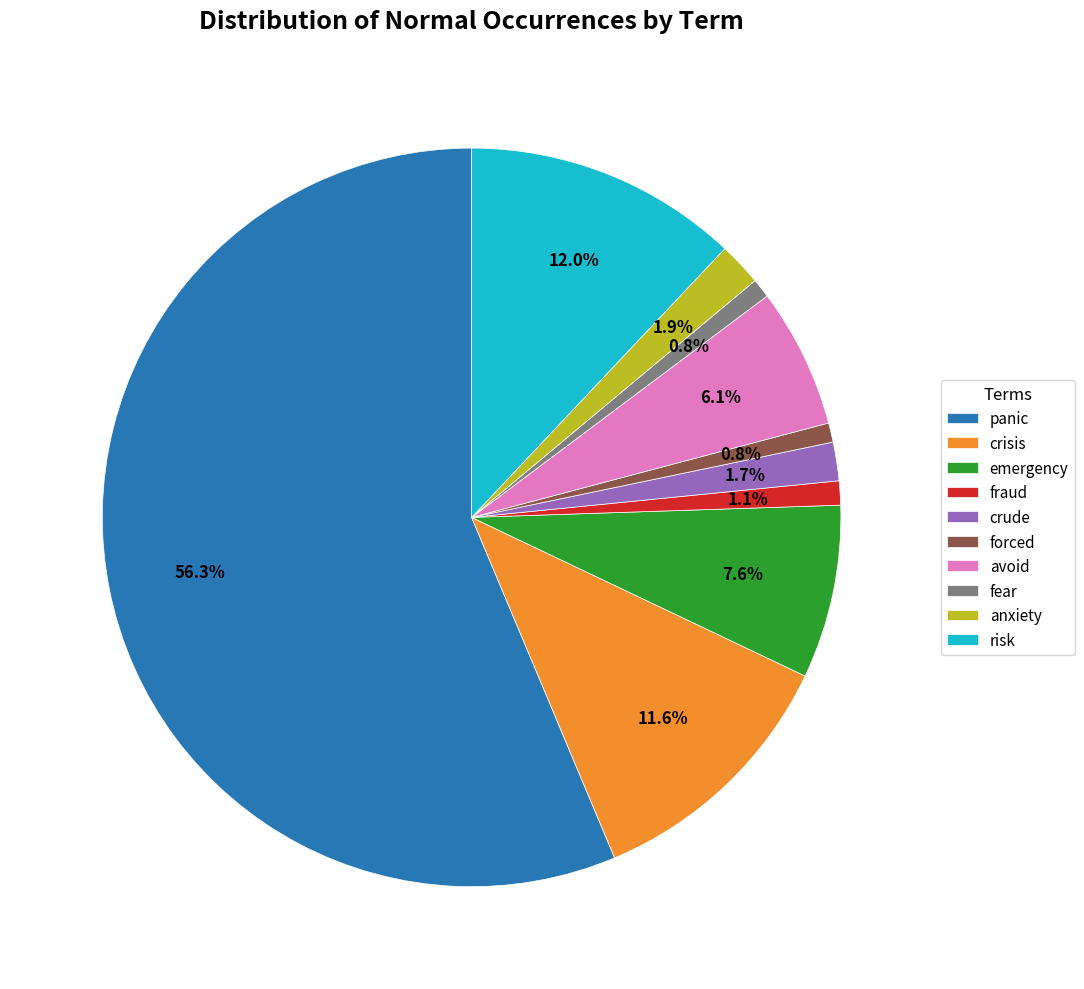

Count the number of slices in the pie.

10